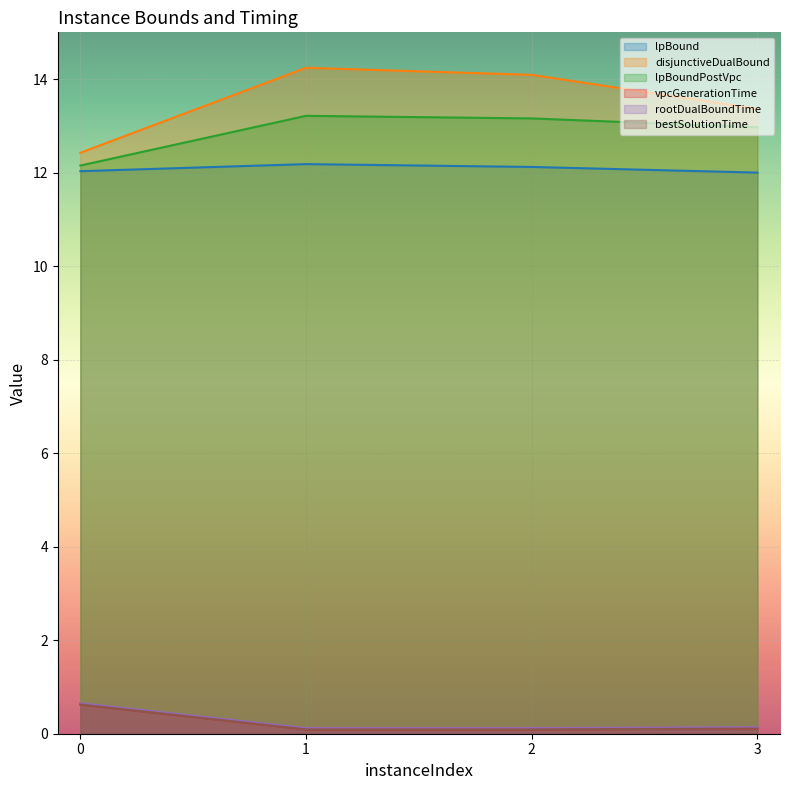

True or false: lpBound and rootDualBoundTime intersect in this chart.

False